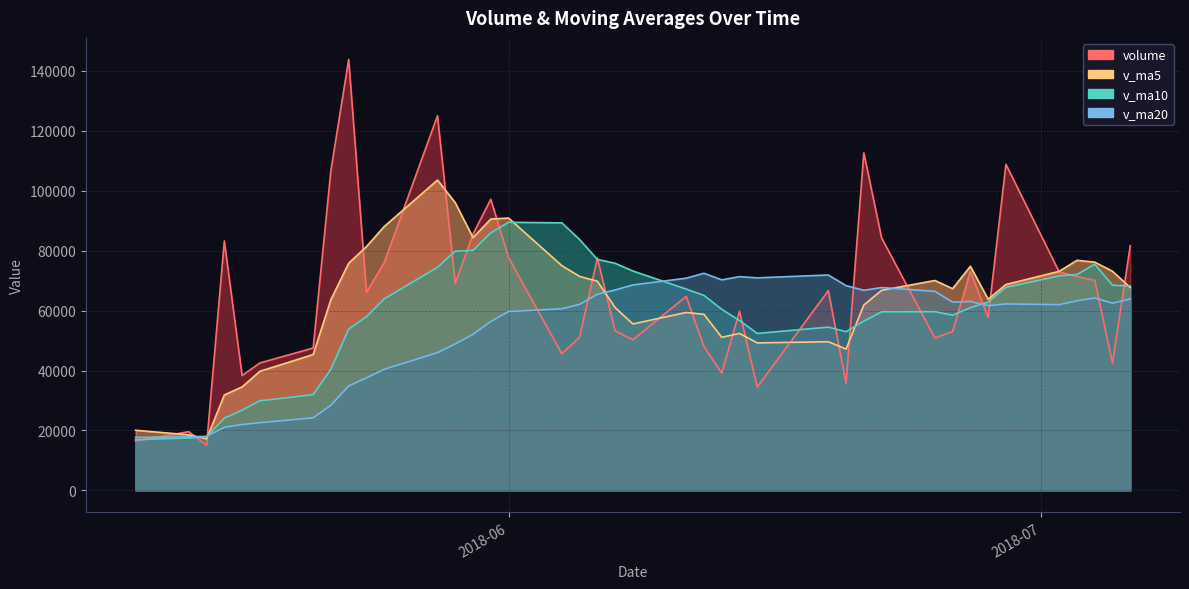

What is the sum of all v_ma10 values?

2379954.1